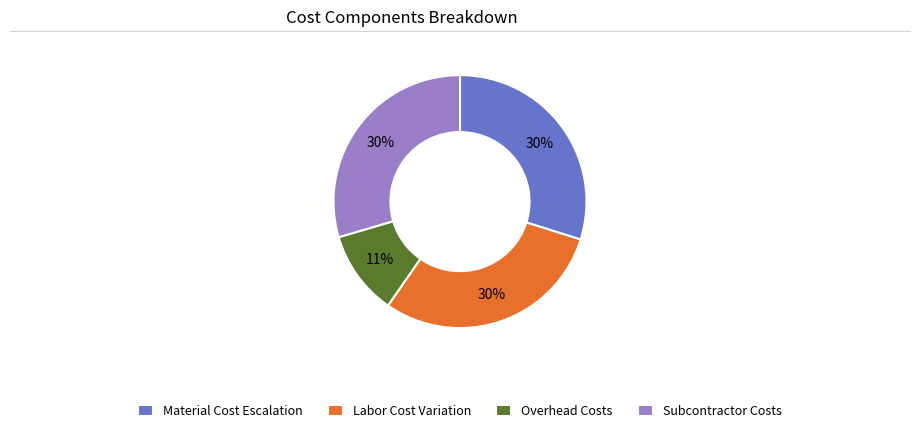

Which category has the smallest portion of the pie?

Overhead Costs